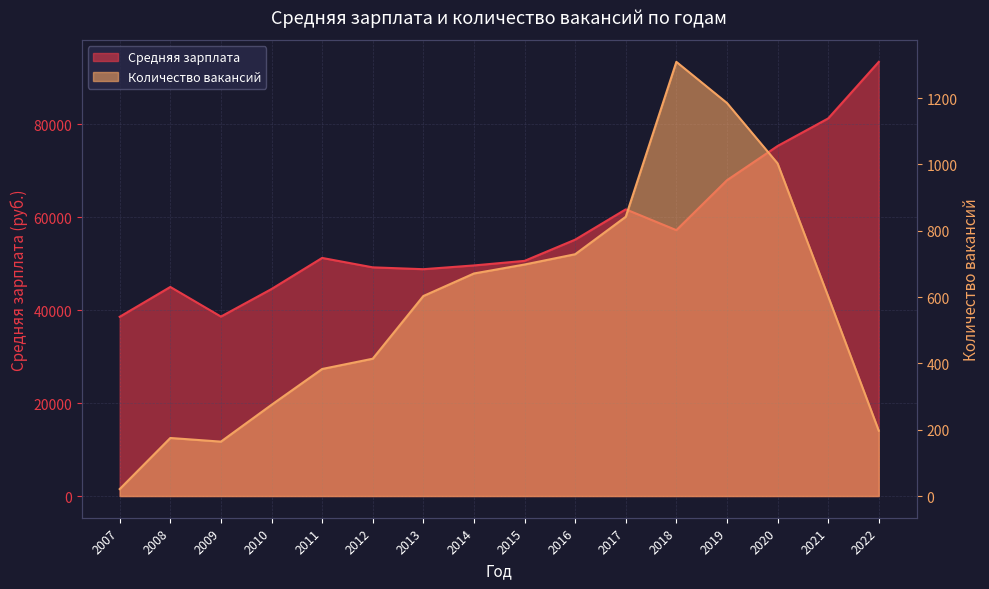

What is the difference between the second highest and minimum values in the Средняя зарплата series?

42710